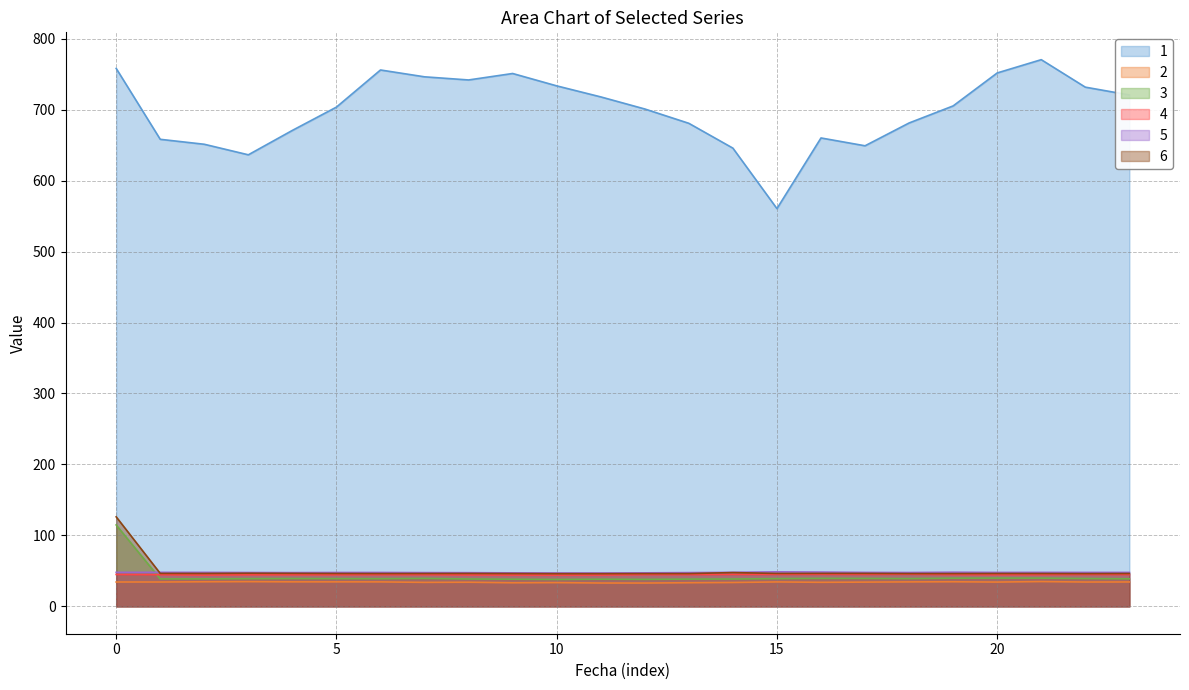

The 6 series shows 46.2 at 22. True or false?

True